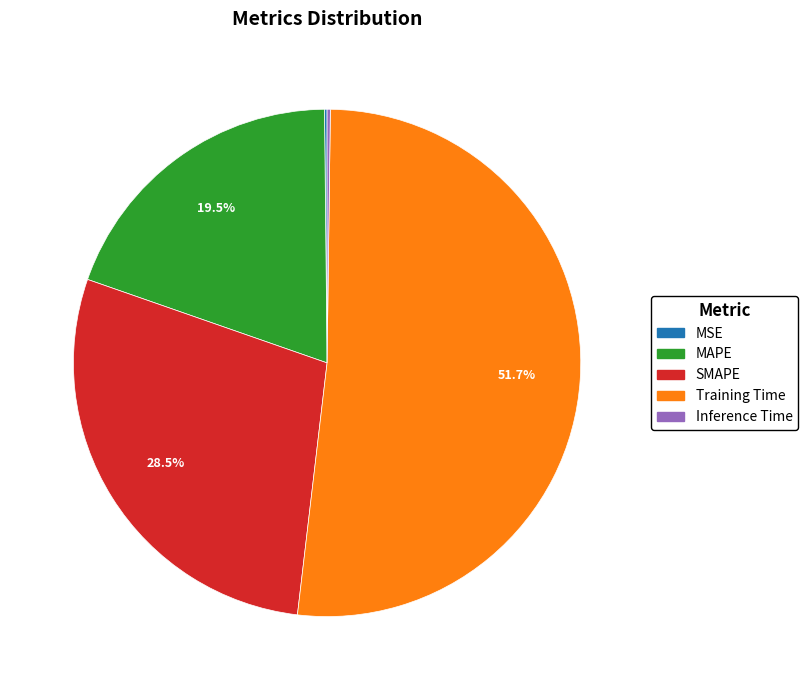

What is the majority slice?

Training Time